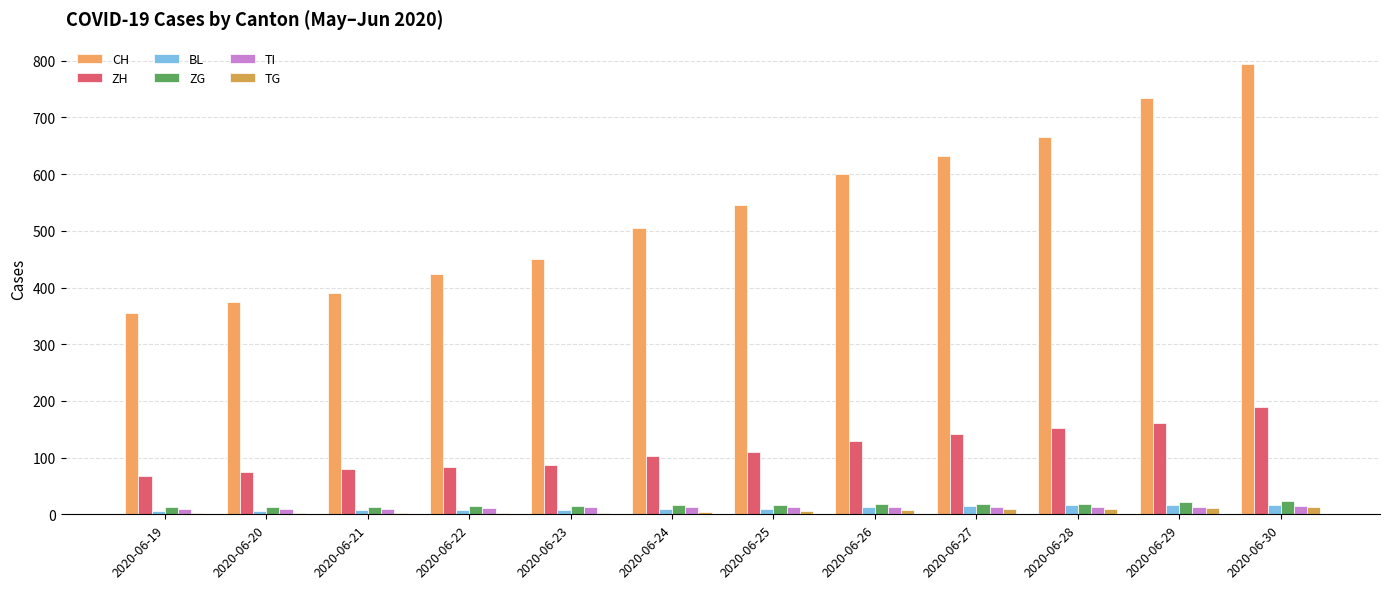

What is the lowest value of the TG series?

2